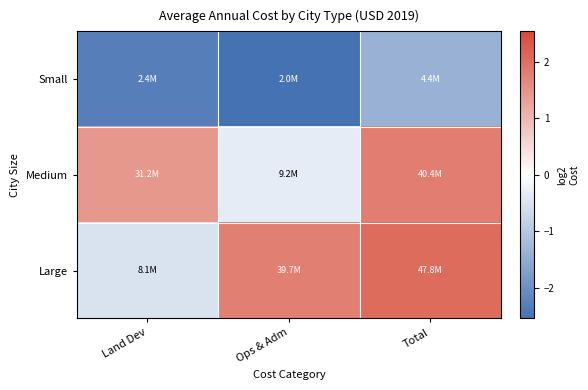

Reading left to right, extract all data points from this chart.

Small: Land Dev=-2.3	Ops & Adm=-2.5	Total=-1.4
Medium: Land Dev=1.4	Ops & Adm=-0.3	Total=1.8
Large: Land Dev=-0.5	Ops & Adm=1.8	Total=2.0